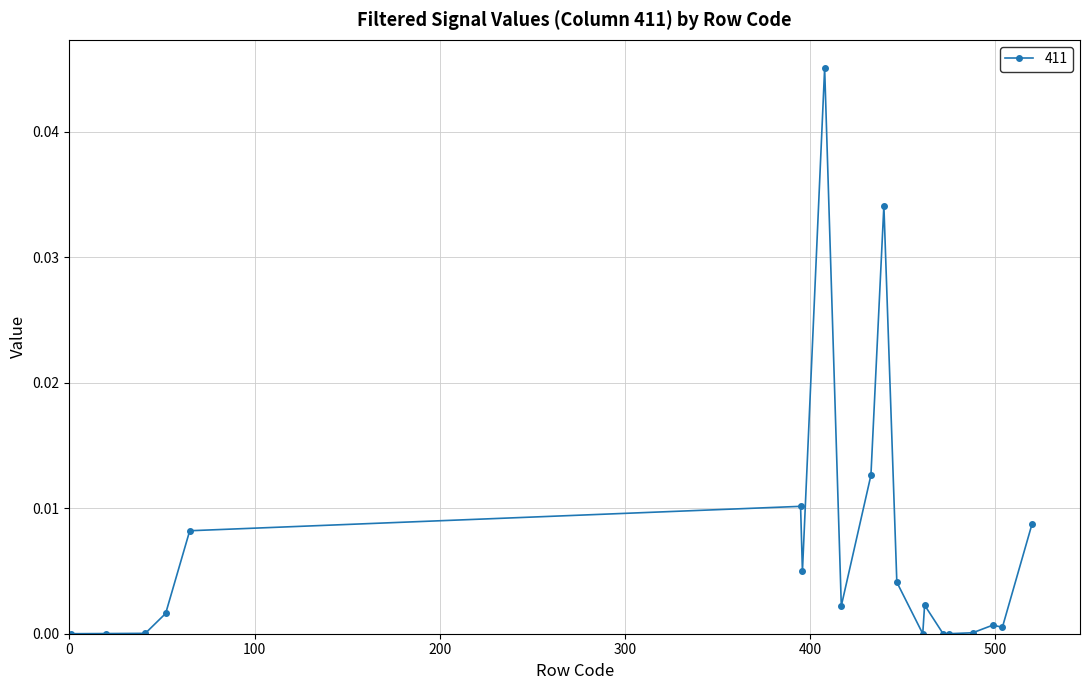

True or false: there are more than 2 points higher than both neighbors.

True